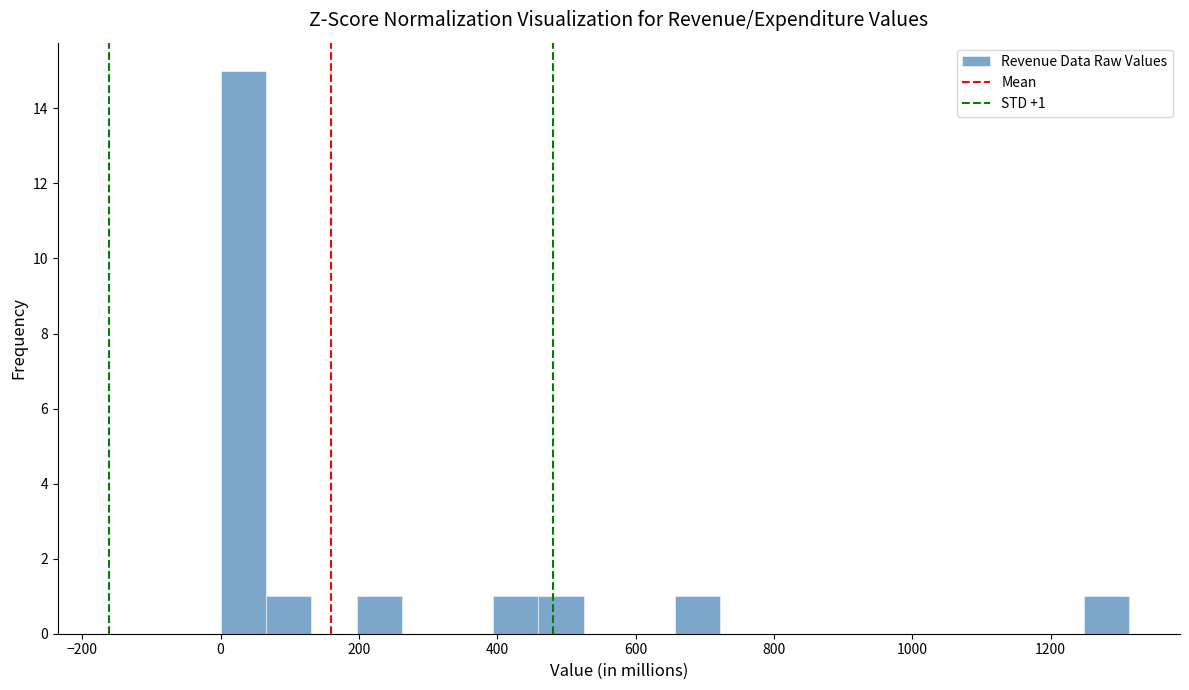

Around what value on the x-axis is the tallest bar? Give the approximate position of its centre, as read against the axis.

40